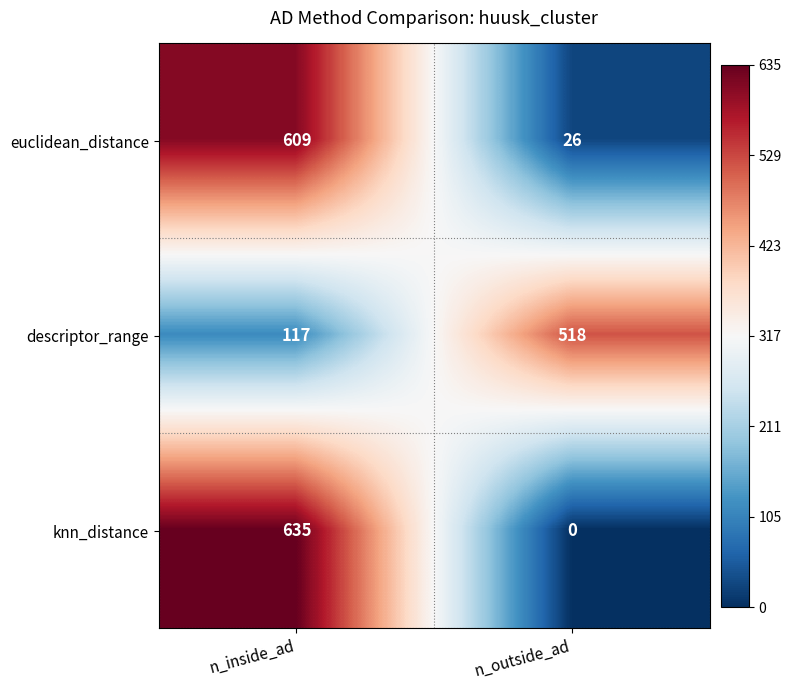

Rank the series at n_outside_ad from lowest to highest value.

knn_distance, euclidean_distance, descriptor_range